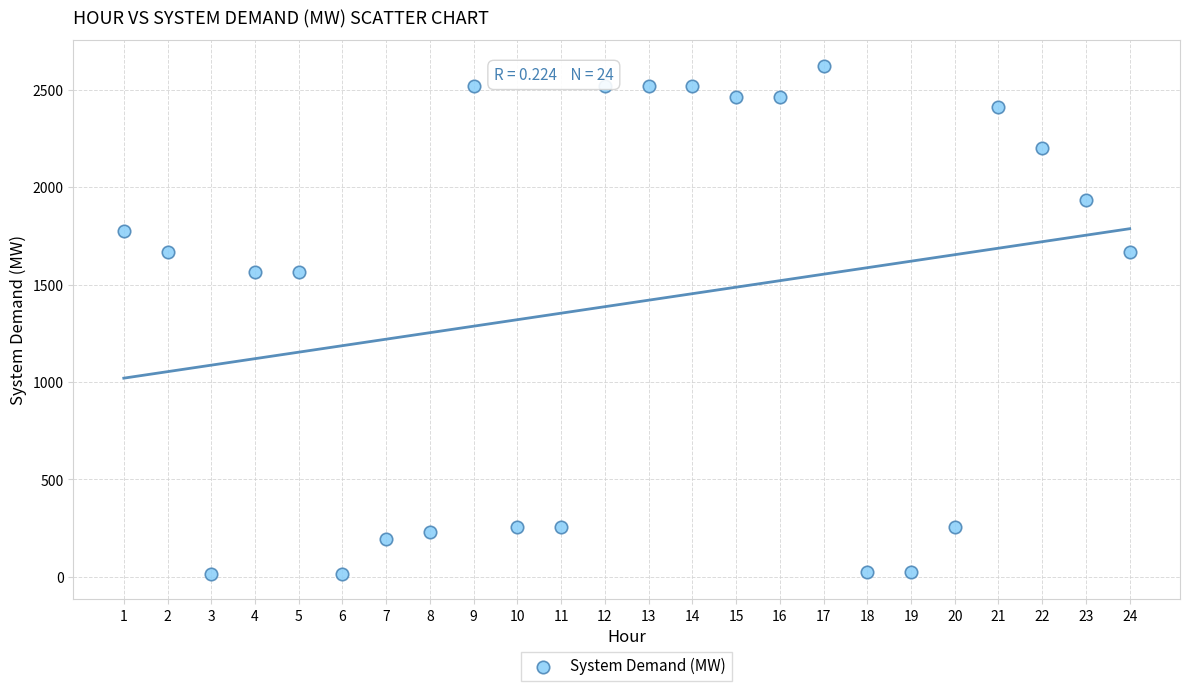

What is the range of Y values (max minus min)?

2608.1